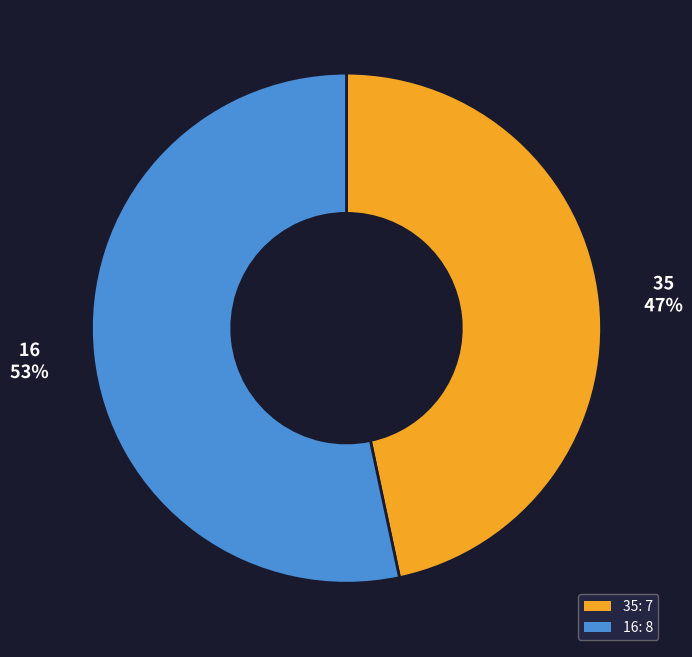

Is the sum of 35: 7 and 16: 8 greater than half?

Yes